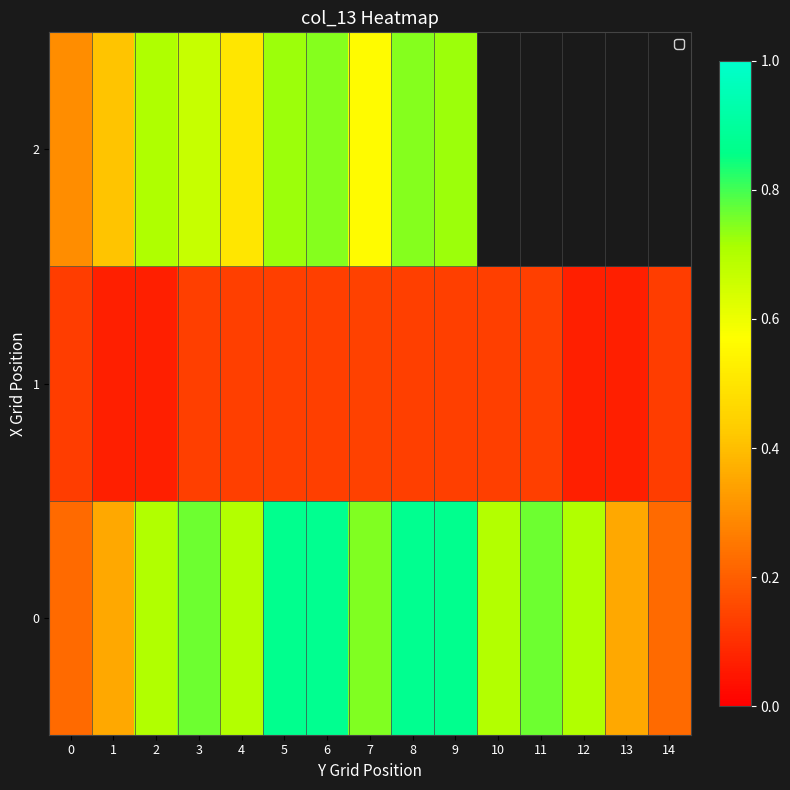

What is the minimum value shown in the chart?

0.1